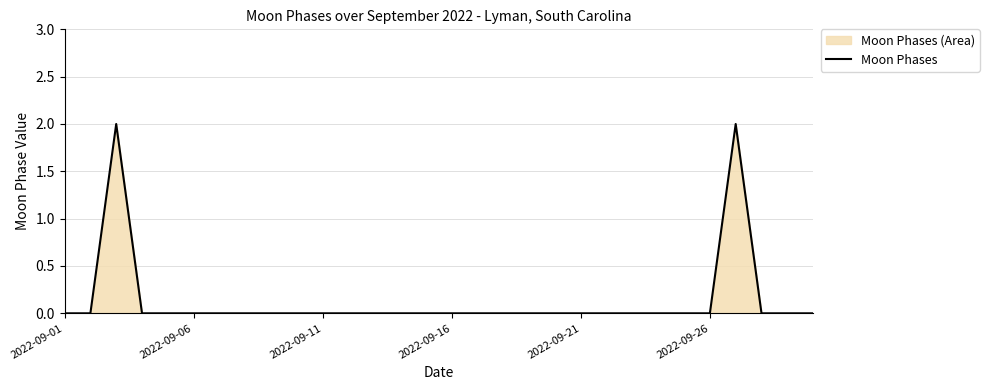

True or false: the data shows 0 at 2022-09-06.

True